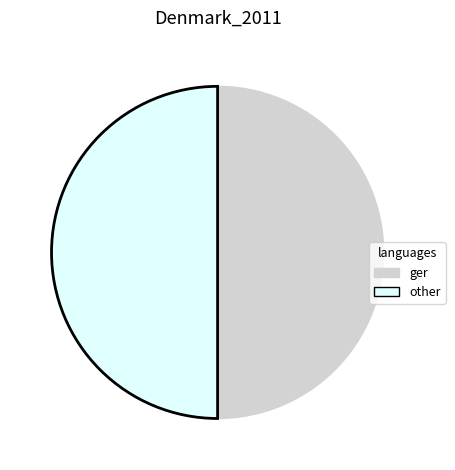

What is the ratio of the value at ger to the value at other?

1.0